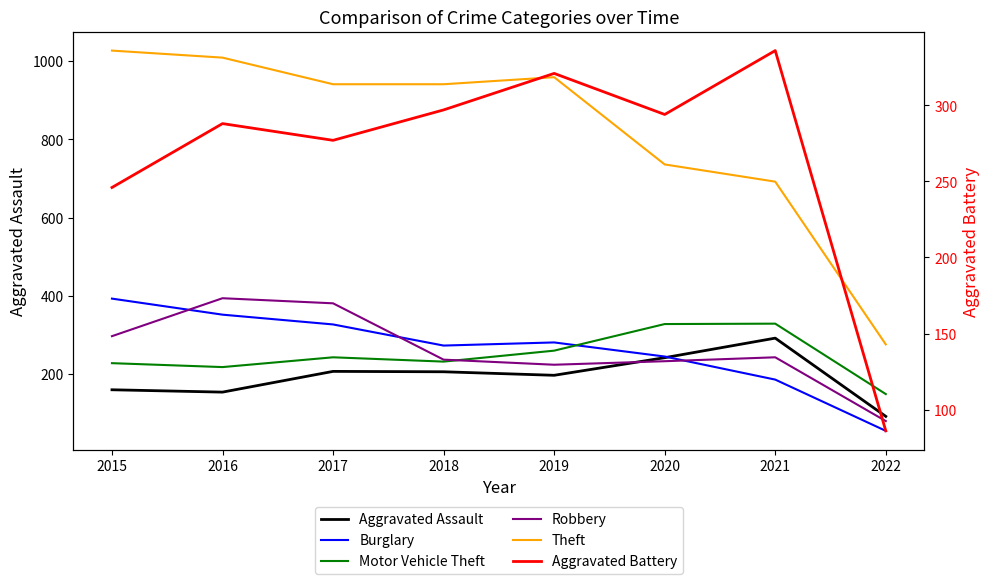

What is the value of the Motor Vehicle Theft point at the 3rd from the left?

243